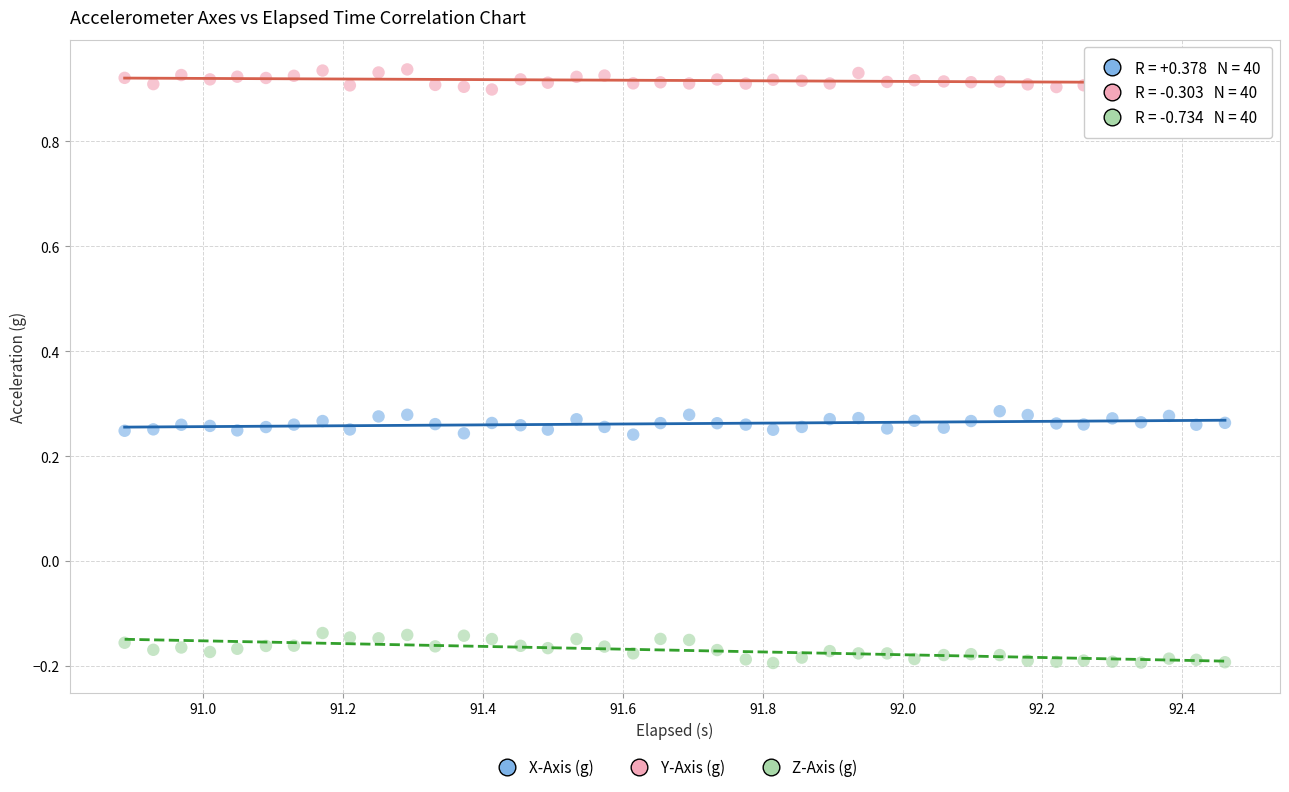

Which series reaches the minimum Y coordinate?

Z-Axis (g)